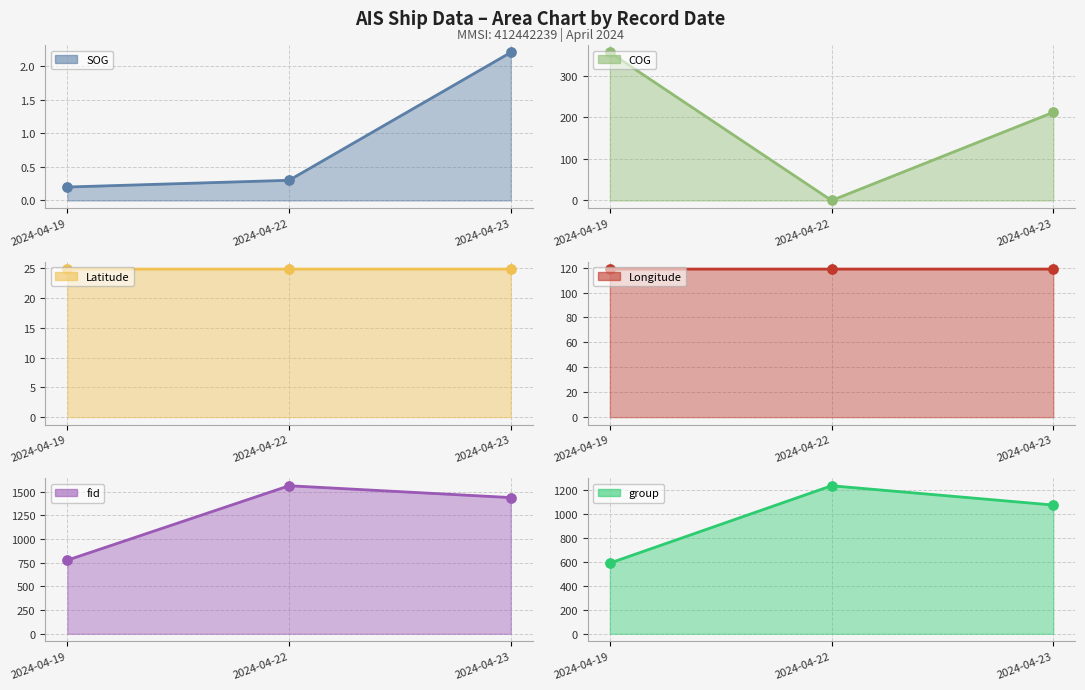

Which series has the widest spread of Y values?

fid